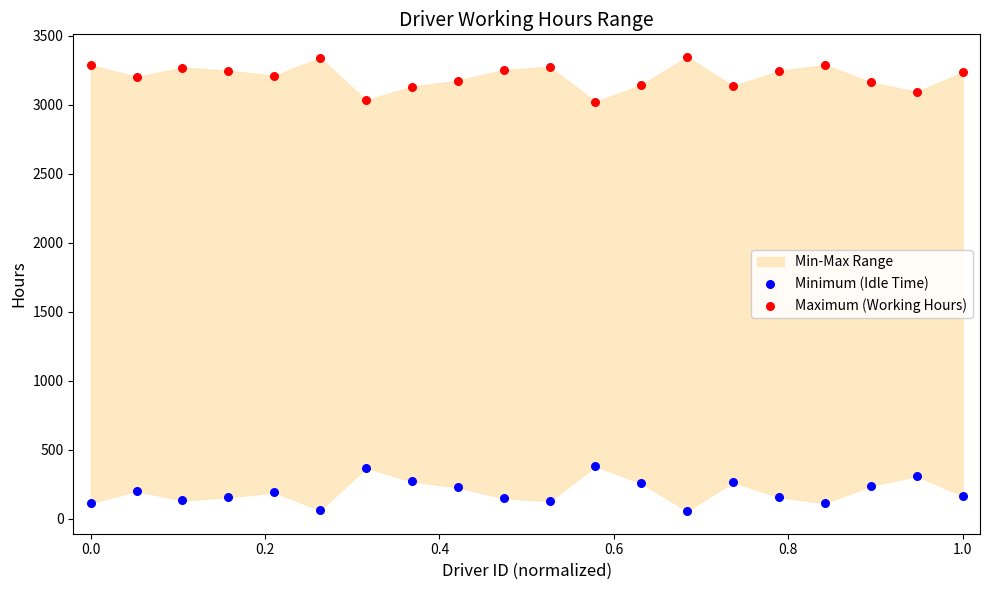

Which series reaches the minimum Y coordinate?

Minimum (Idle Time)